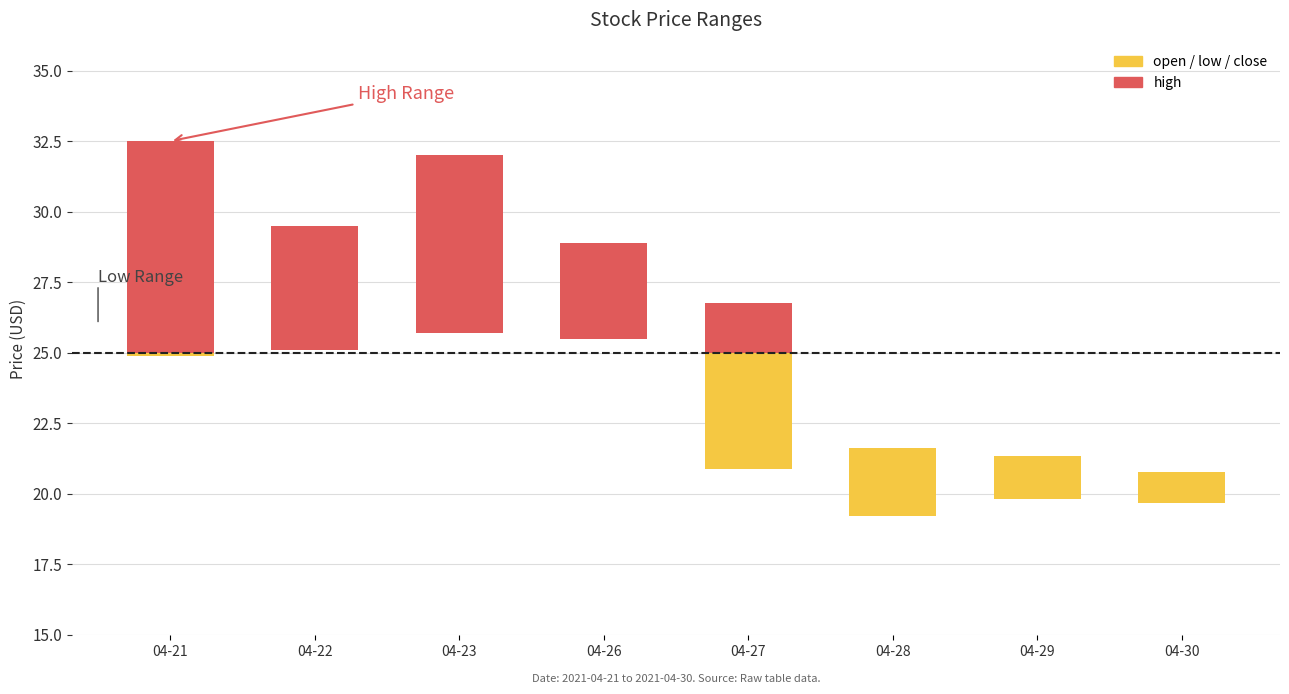

What is the maximum value shown in the chart?

32.5